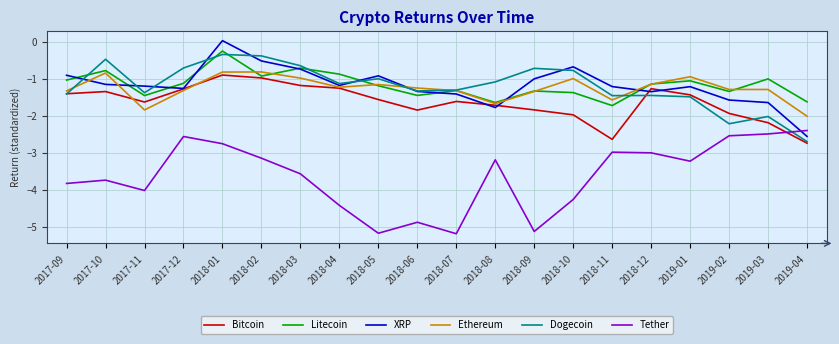

What value does the XRP series have at 2018-02?

-0.5